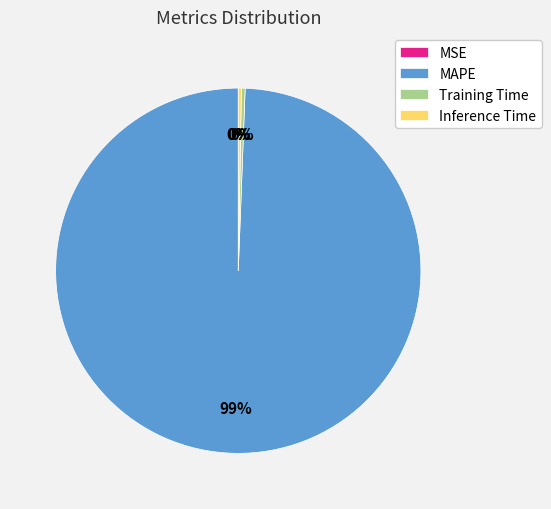

Which slice represents more than half of the pie?

MAPE